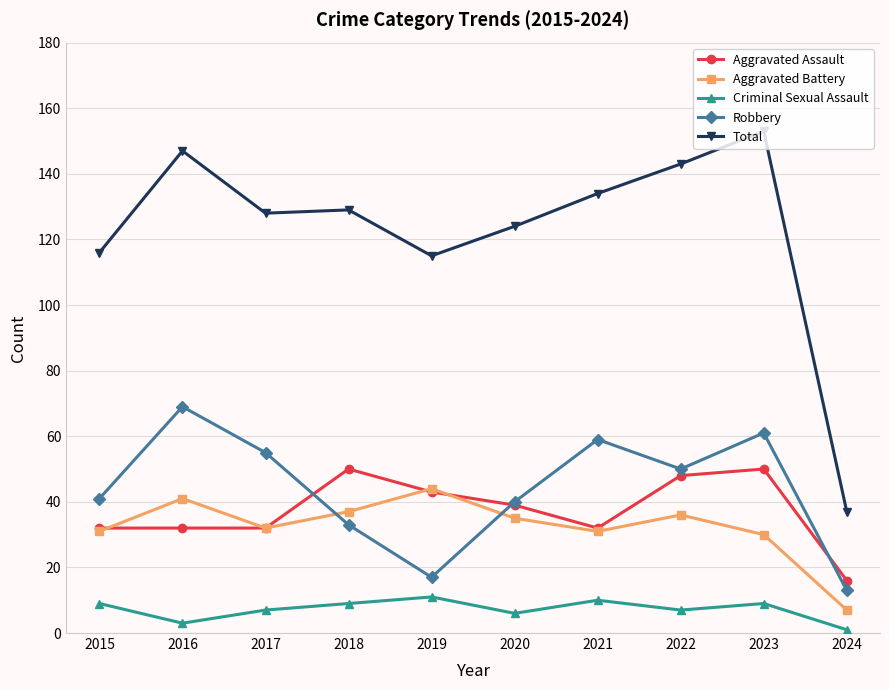

Reading left to right, transcribe all the data shown in this chart.

Aggravated Assault: 32	32	32	50	43	39	32	48	50	16
Aggravated Battery: 31	41	32	37	44	35	31	36	30	7
Criminal Sexual Assault: 9	3	7	9	11	6	10	7	9	1
Robbery: 41	69	55	33	17	40	59	50	61	13
Total: 116	147	128	129	115	124	134	143	153	37